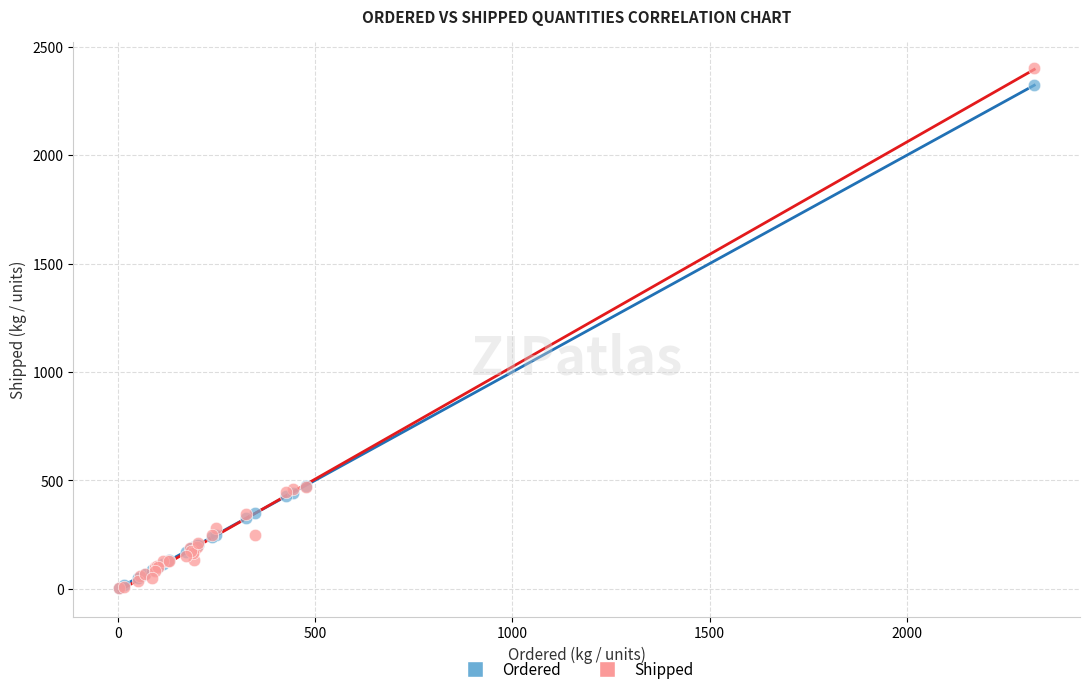

What are all the series names shown in the legend?

Ordered, Shipped